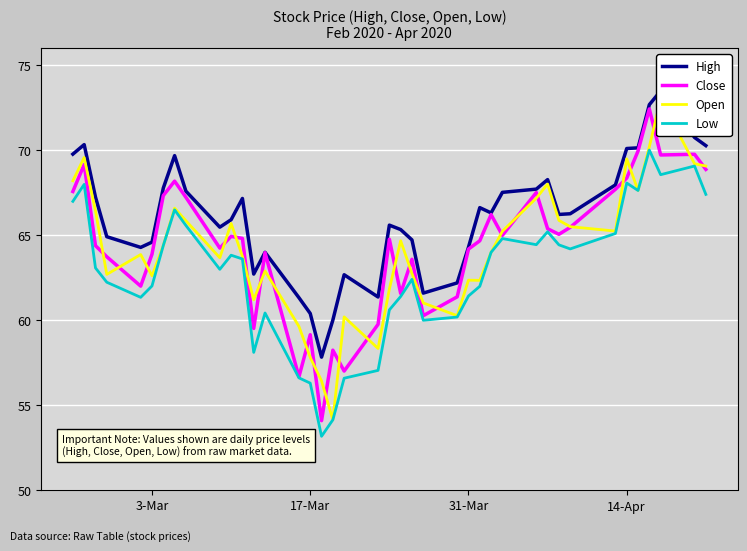

What is the lowest value of the Close series?

54.1